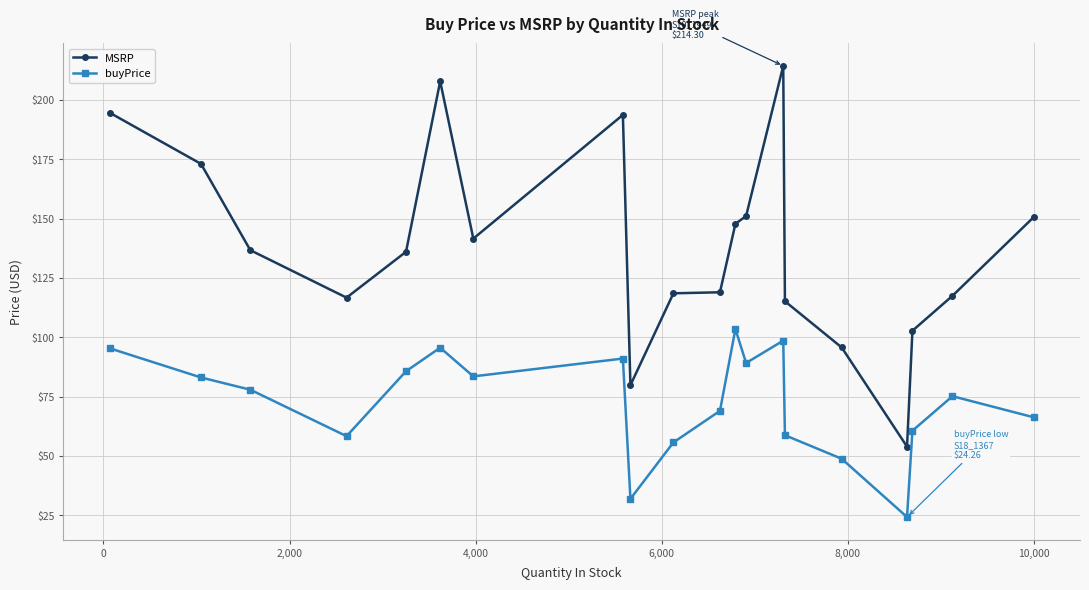

True or false: buyPrice and MSRP intersect in this chart.

False